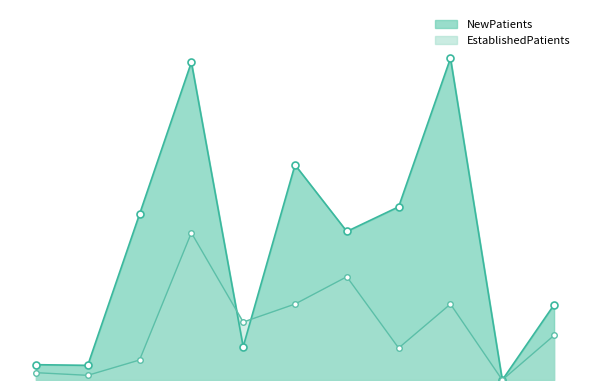

What is the total value across all series at DERMATOLOGY?

2.9